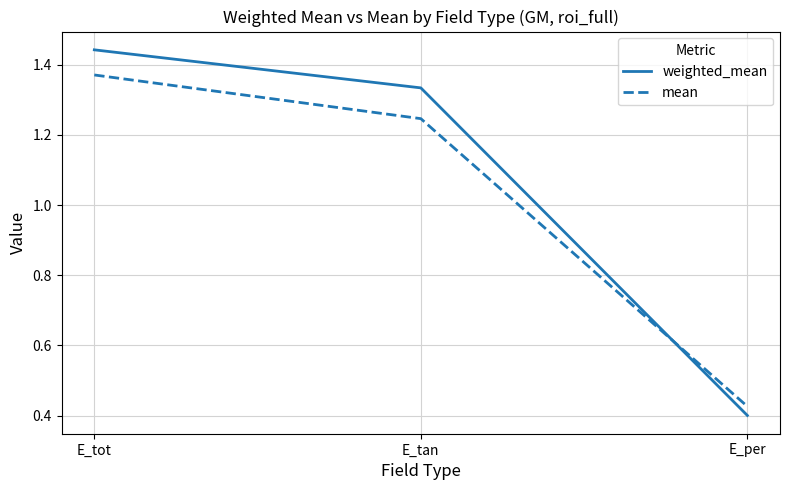

Is it true that mean equals 0.4 at E_per?

True